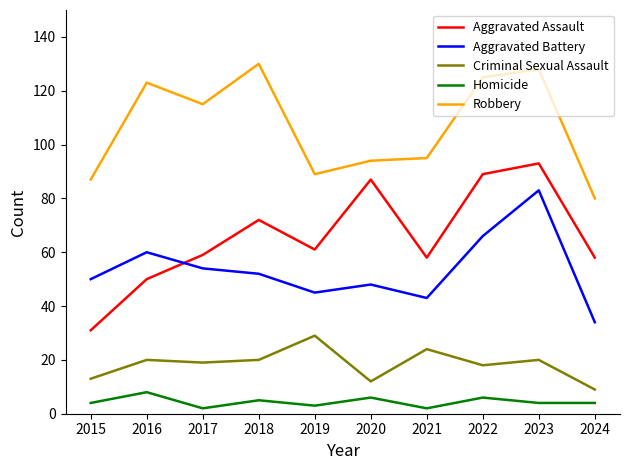

What is the total value across all series at 2015?

185